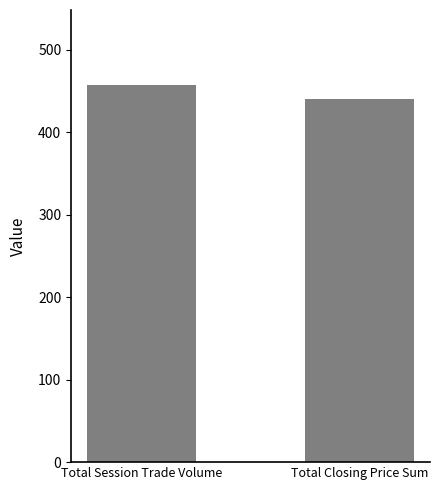

How many values are below 457?

1